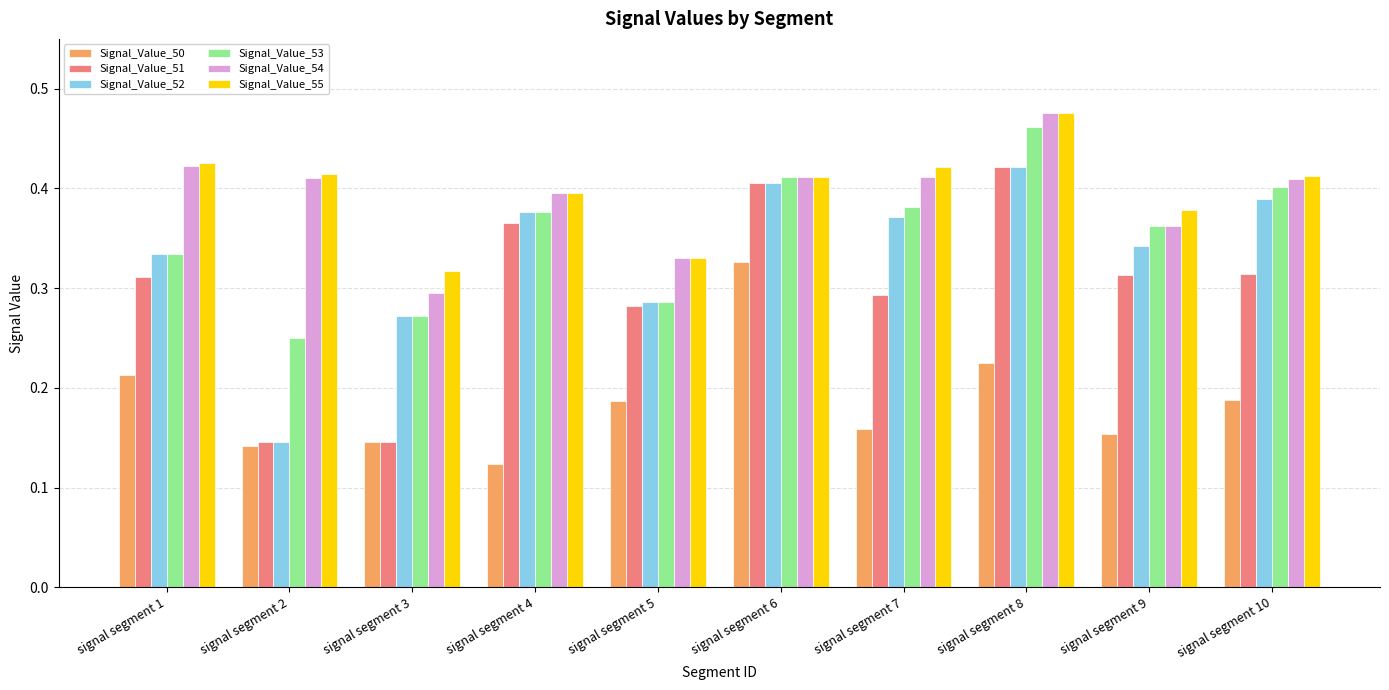

The value of Signal_Value_52 at signal segment 3 is 0.3. True or false?

True